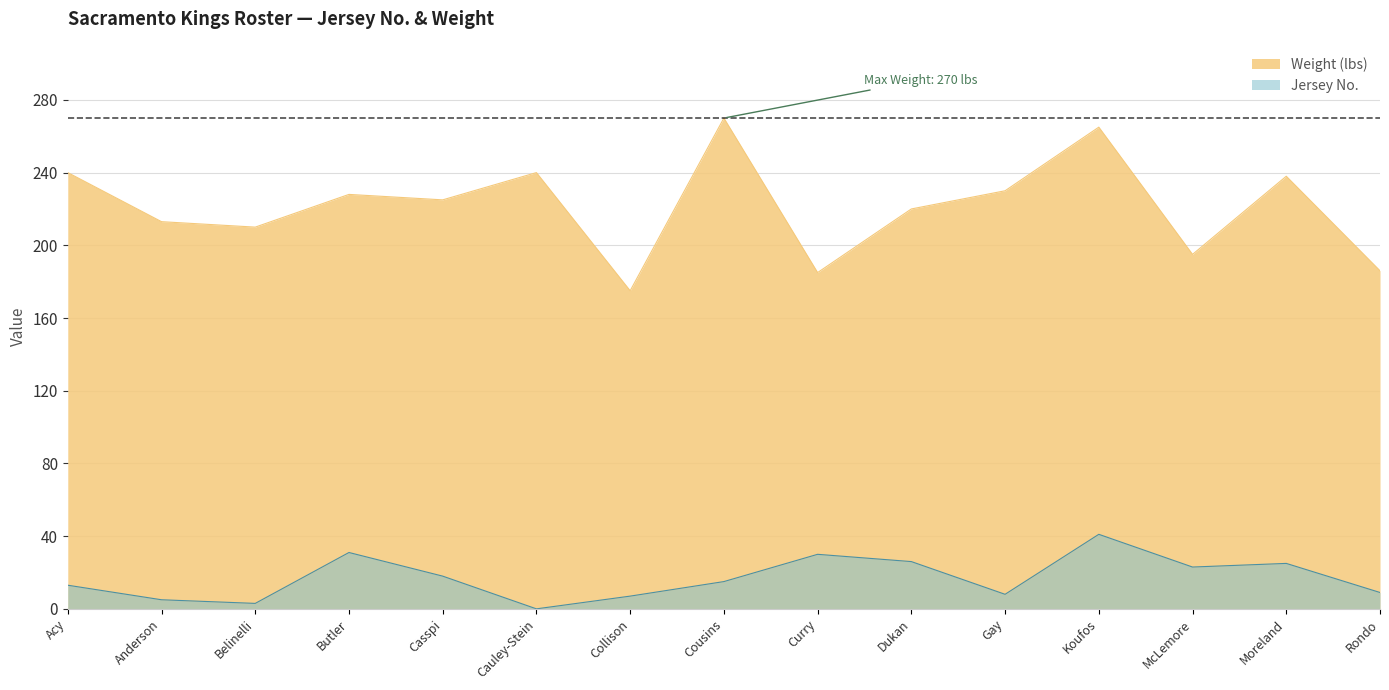

What position from the left is Moreland?

14